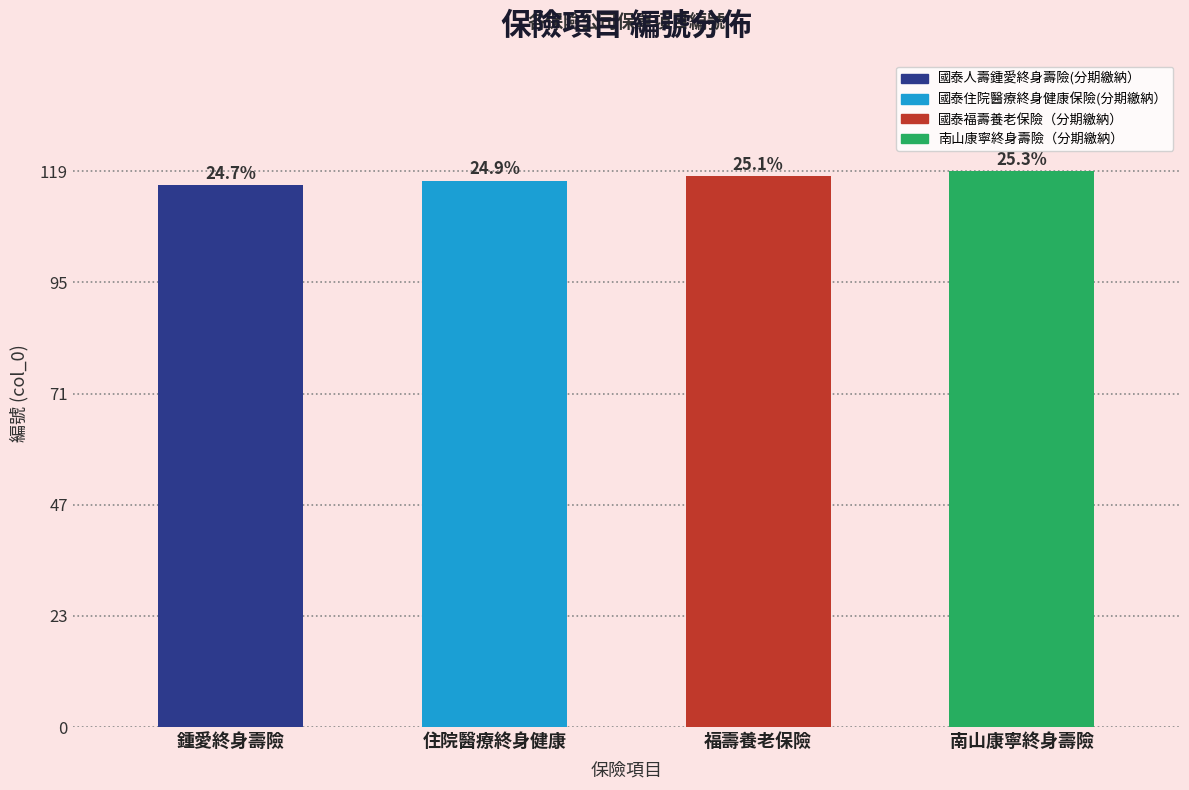

How many bars are there in total?

4